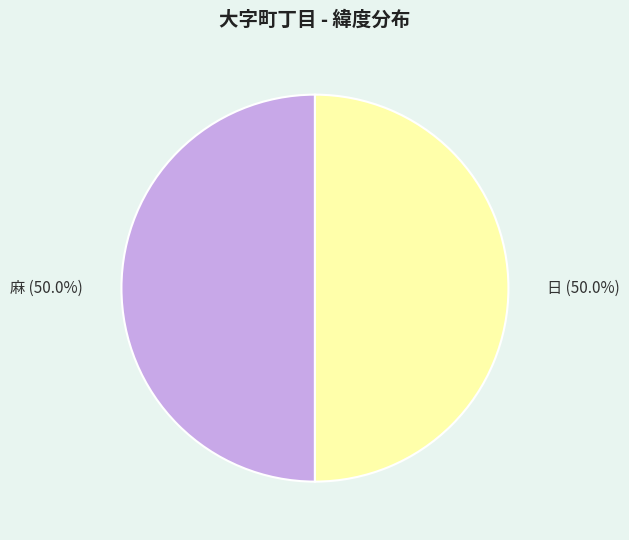

Count the number of slices in the pie.

2